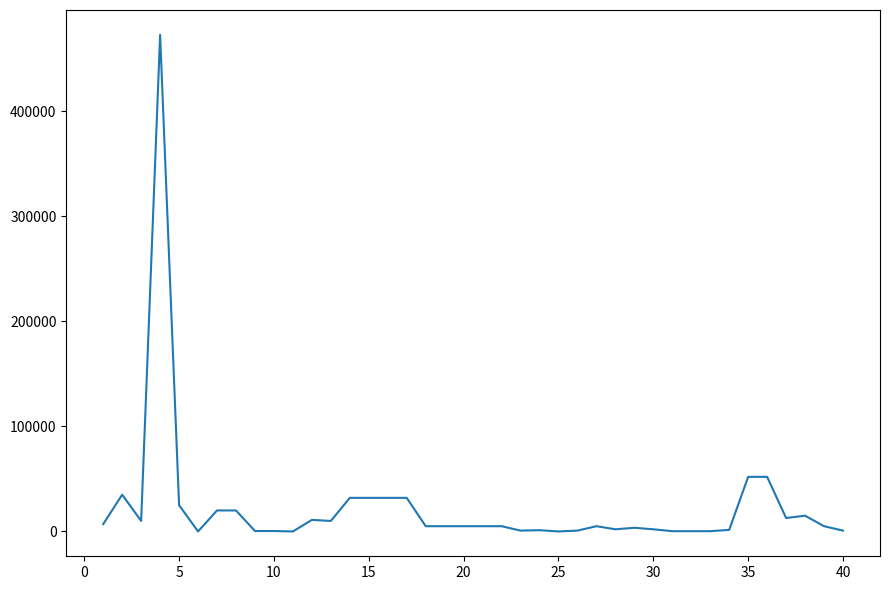

What is the maximum value shown in the chart?

473000